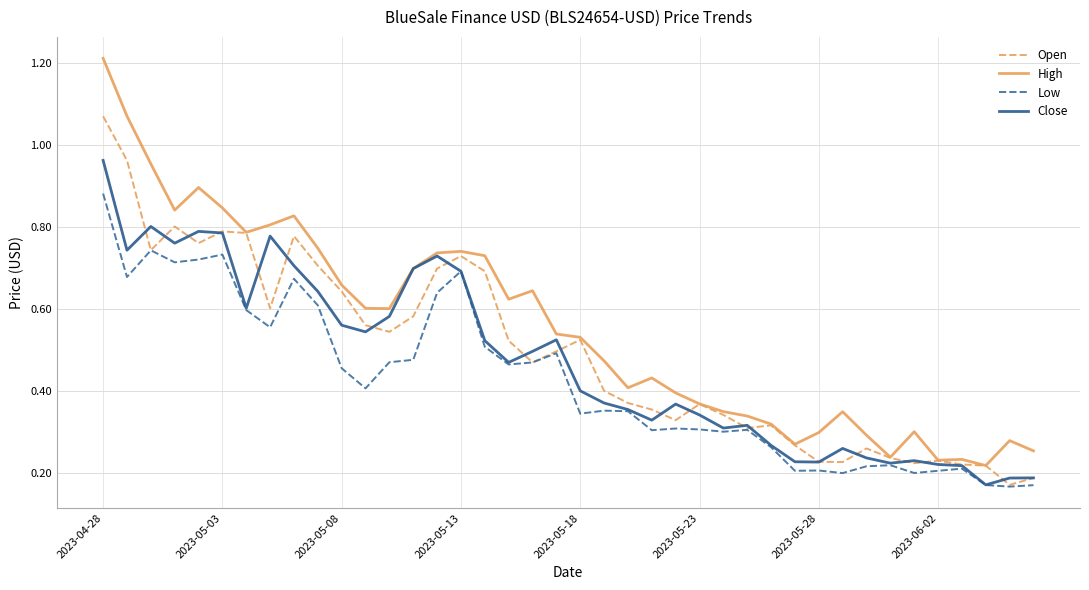

List the series in order of their peak value, lowest first.

Low, Close, Open, High